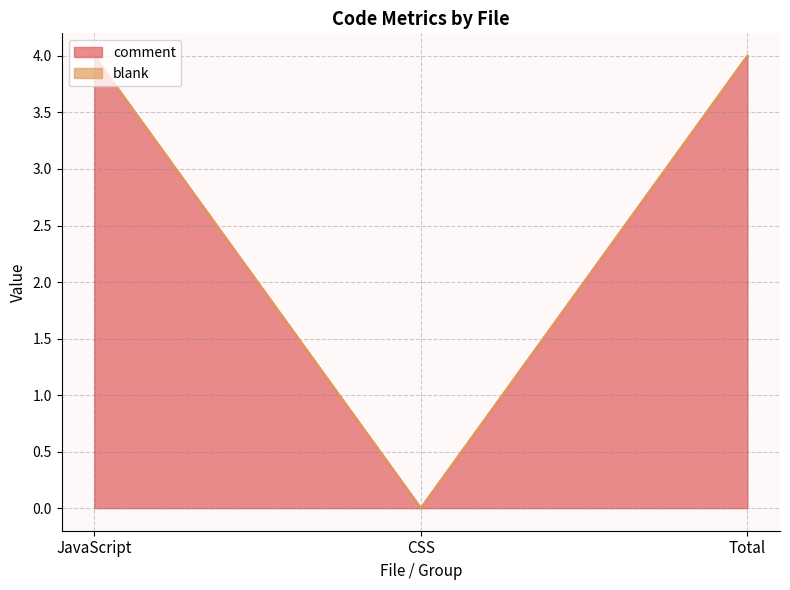

How many positive values are there?

2